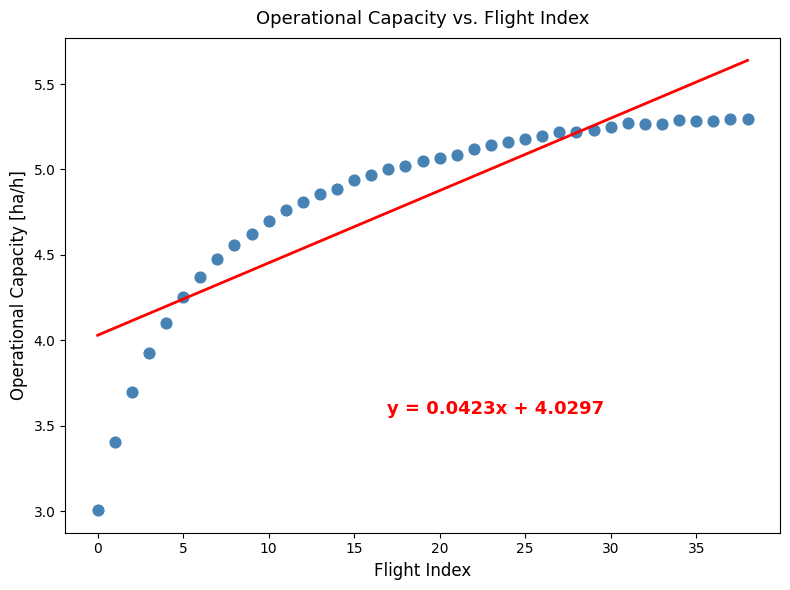

What is the range of Y values (max minus min)?

2.3